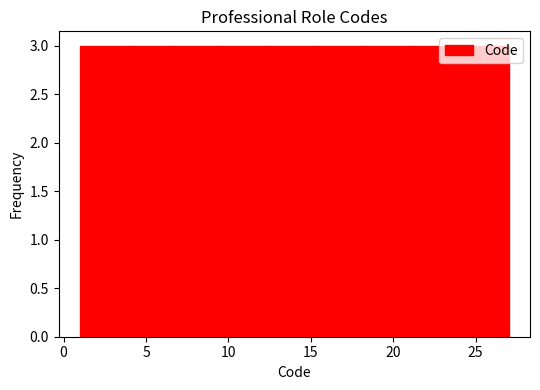

Reading left to right, transcribe this chart: for each bar, give the range it covers on the x-axis and its height. Neither the bar edges nor the heights are printed on the chart, so give them approximately, as read against the axes.

1.0 to 4.0: 3
4.0 to 7.0: 3
7.0 to 9.5: 3
9.5 to 12.5: 3
12.5 to 15.5: 3
15.5 to 18.5: 3
18.5 to 21.0: 3
21.0 to 24.0: 3
24.0 to 27.0: 3